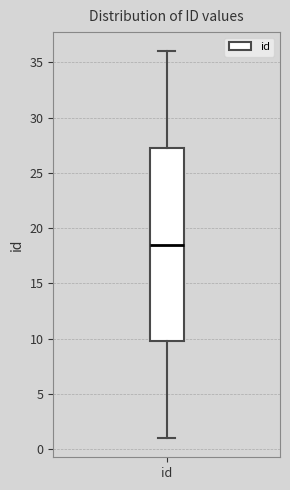

Where is the upper edge of the box for id on the y-axis? The values are not printed on the chart, so give them approximately, as read against the axis.

27.5